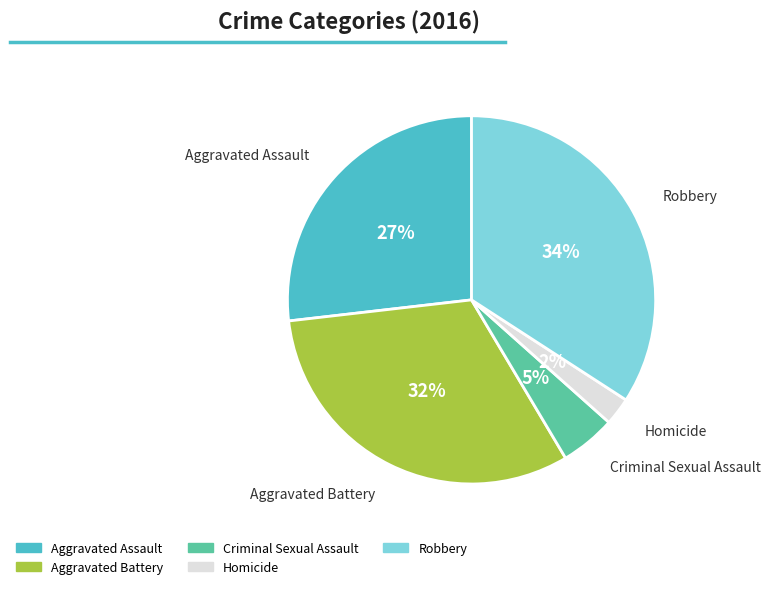

Which has a higher value, Criminal Sexual Assault or Homicide?

Criminal Sexual Assault